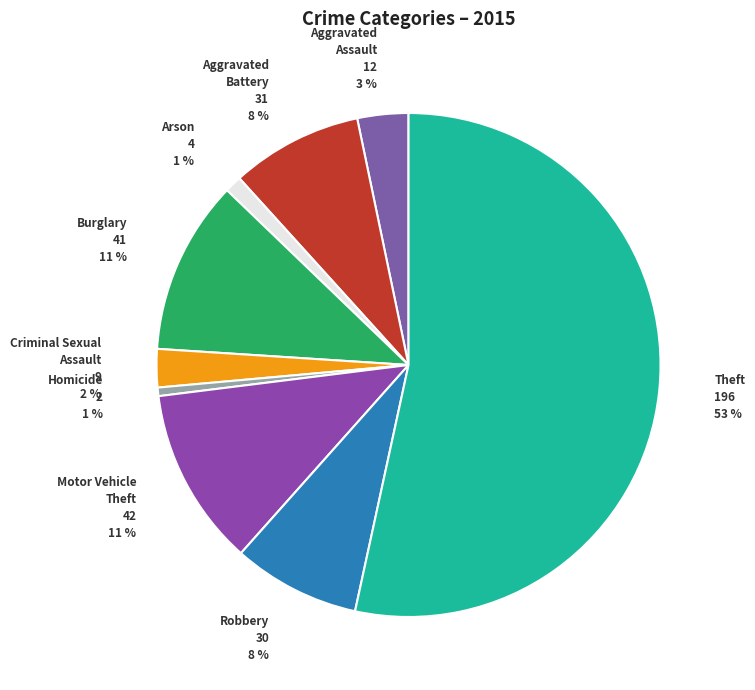

To the nearest percent, what percentage of the pie is Arson?

1%